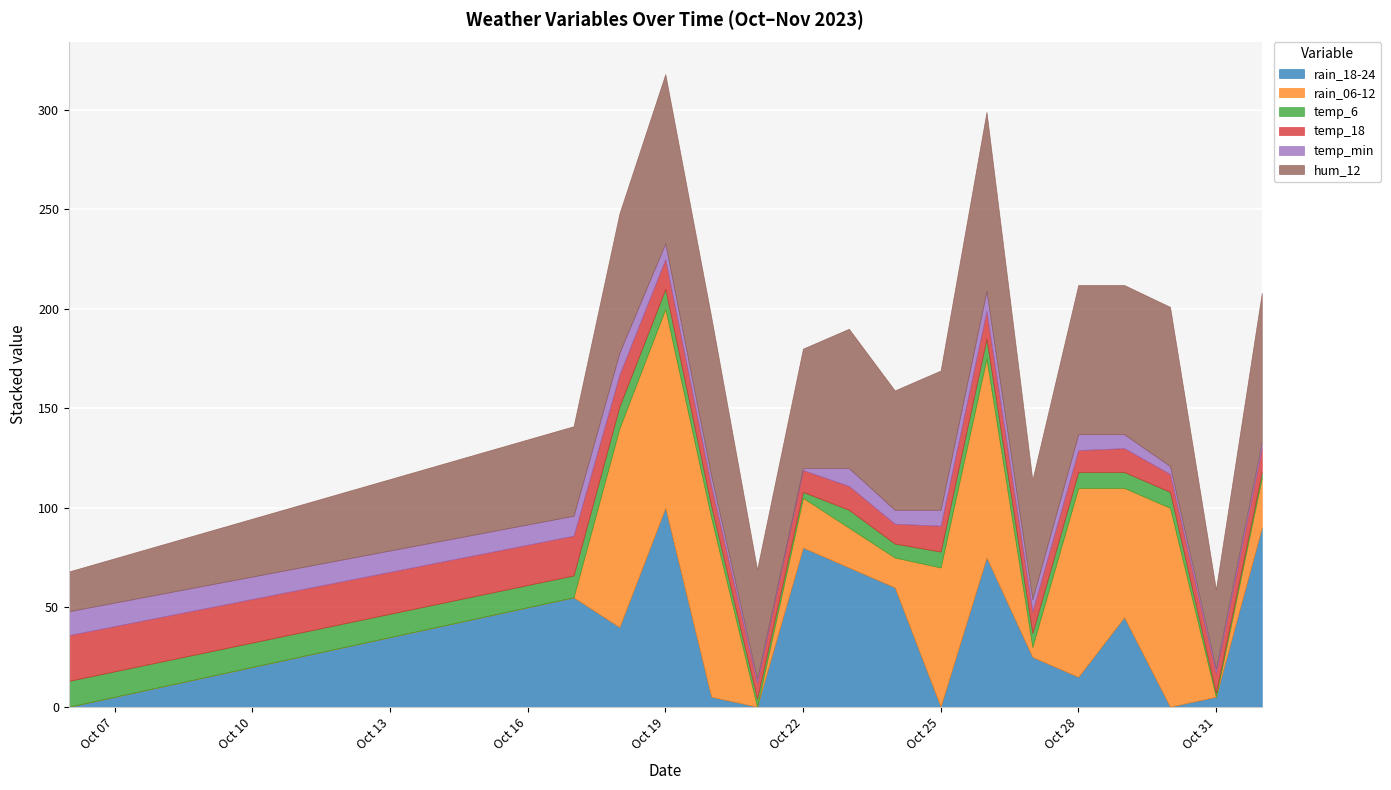

What is the difference between the rain_06-12 values at 2023-10-24 and 2023-10-21?

15